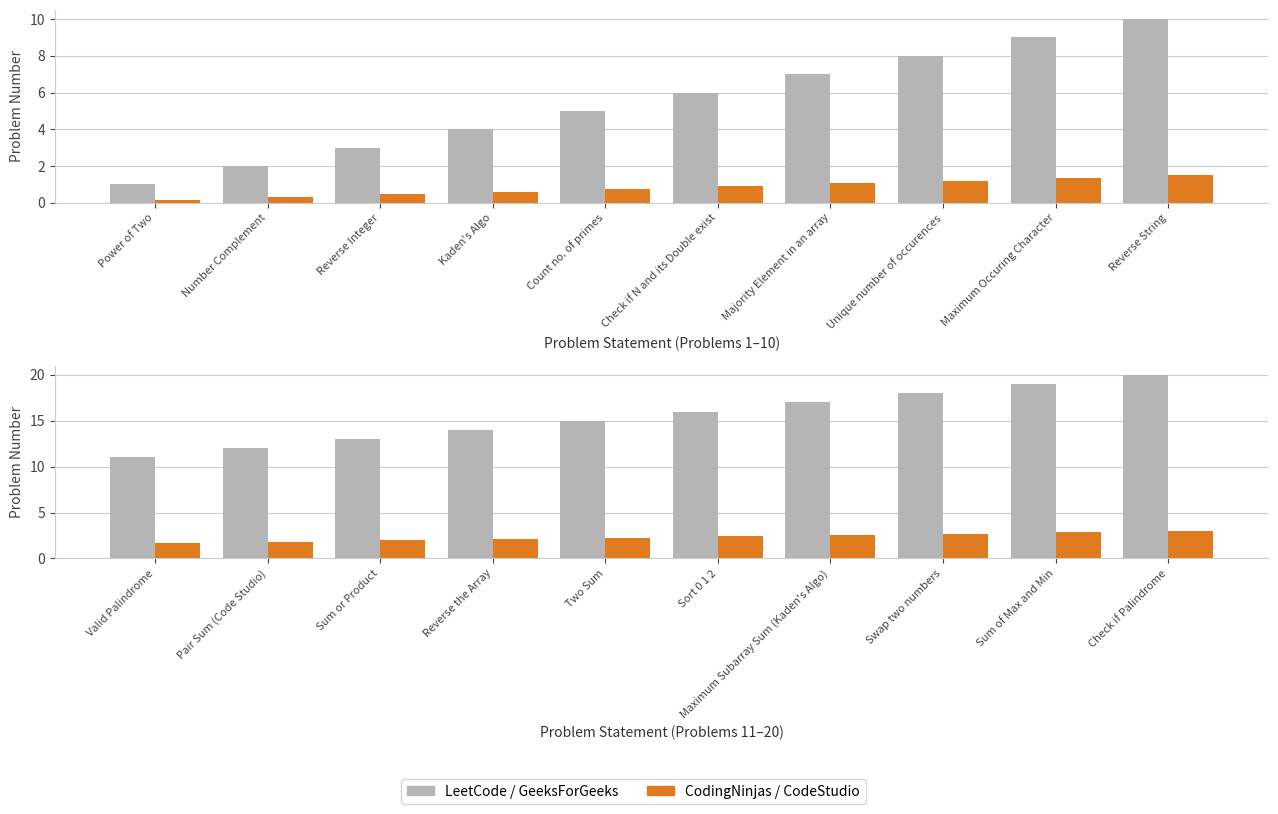

What is the value of the Problem Number (LeetCode) bar at the 4th from the left?

14.0